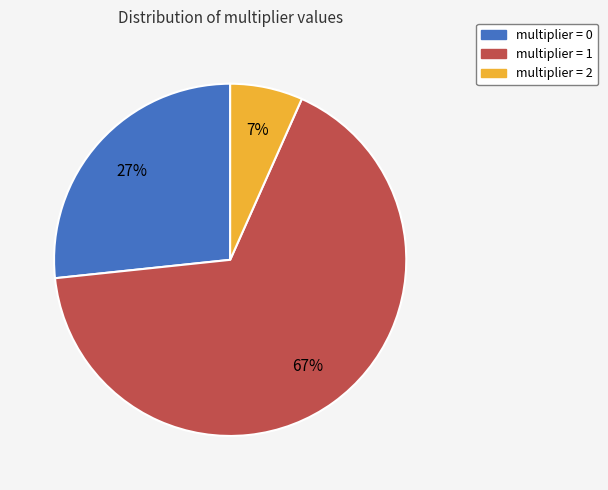

To the nearest percent, what is the average slice percentage?

33%